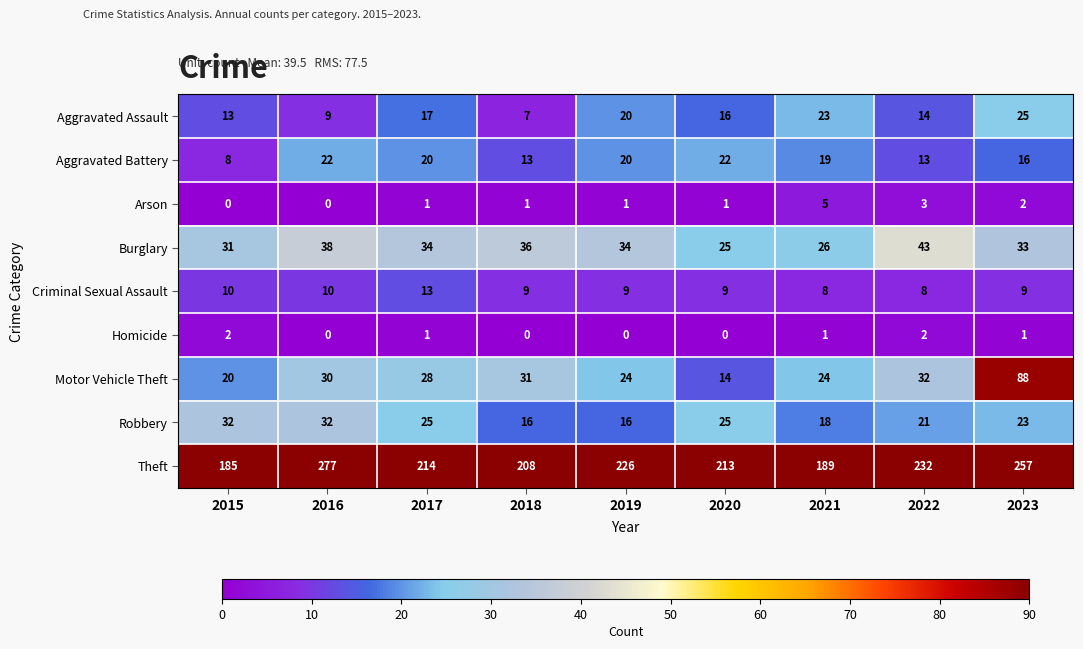

At which category is the sum across all series the highest?

2023